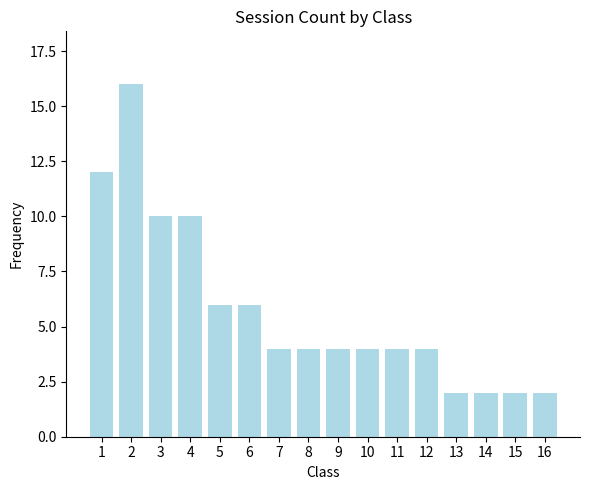

What is the maximum value shown in the chart?

16